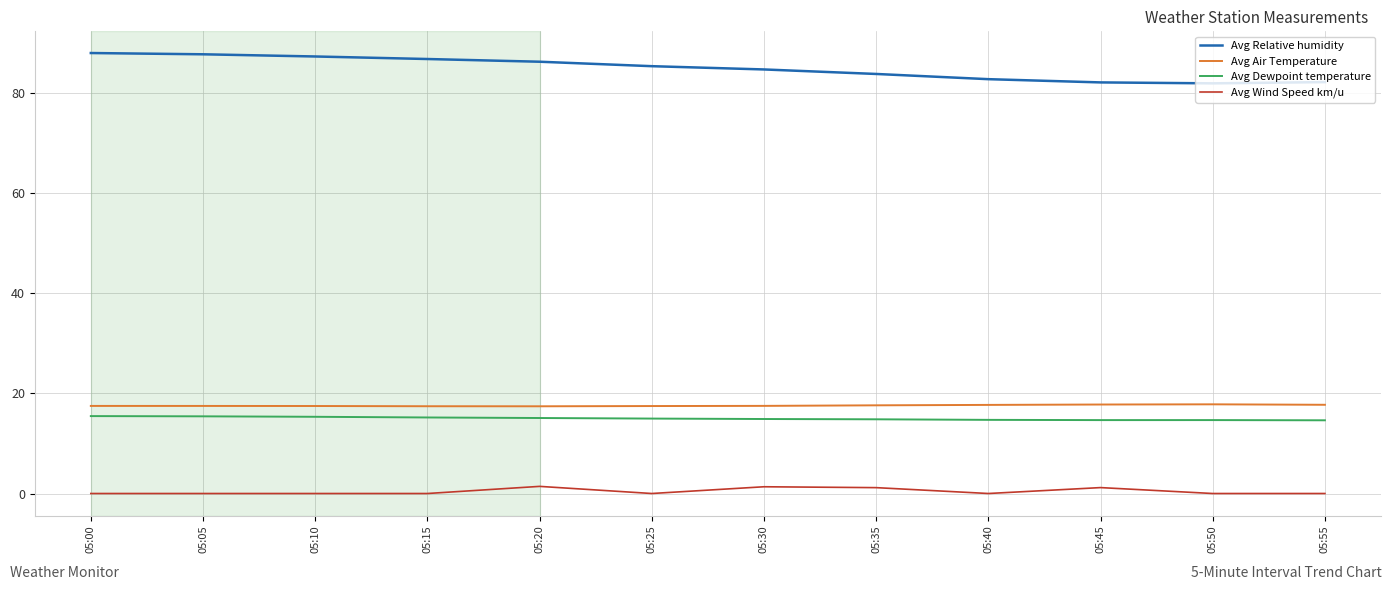

The value of Avg Dewpoint temperature at 05:10 is 15.3. True or false?

True